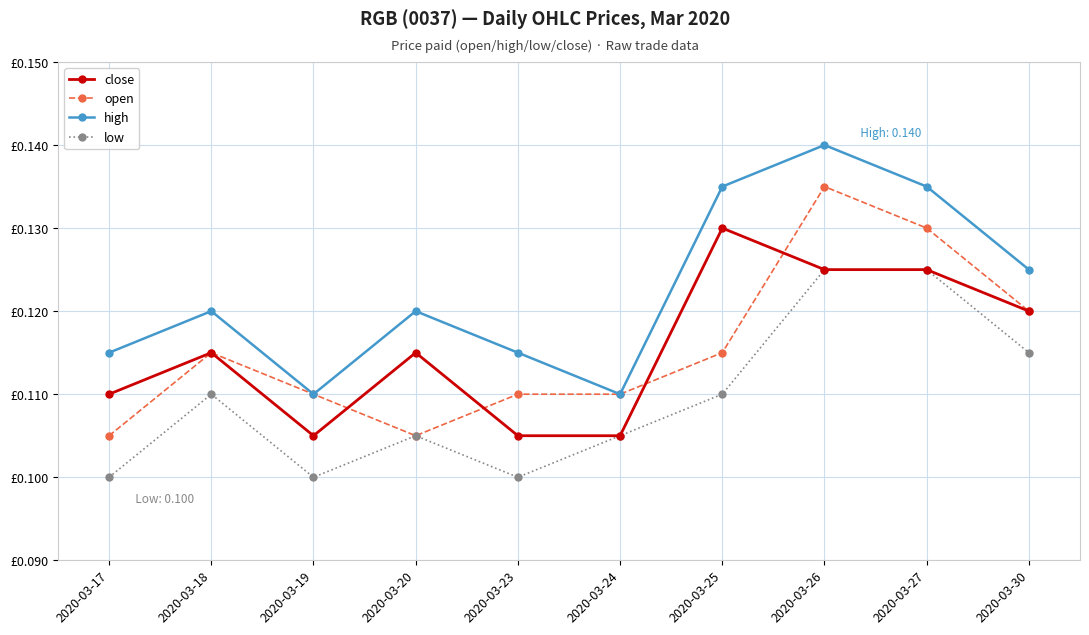

What are all the series names shown in the legend?

close, open, high, low